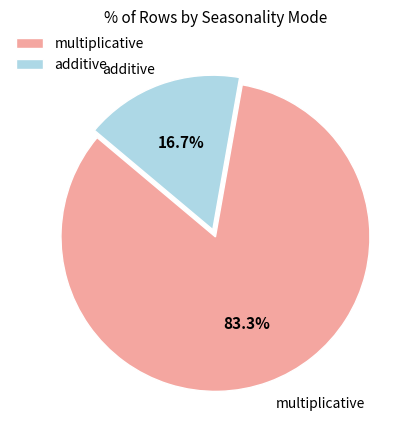

Combined, what portion of the pie is additive and multiplicative?

100.0%